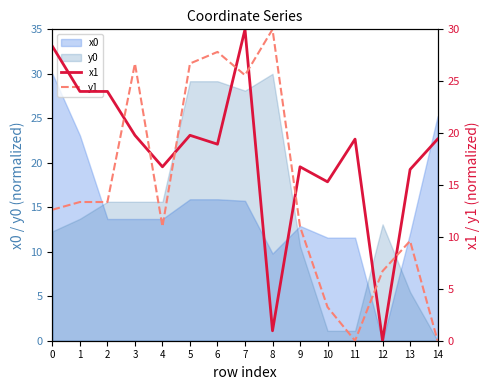

What is the sum of all y1 values?

217.7